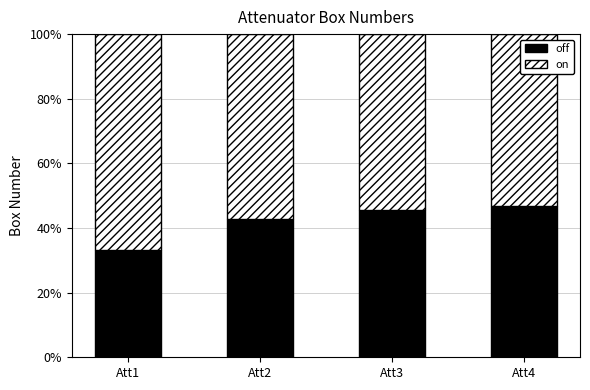

What is the average value of the off series?

42.1